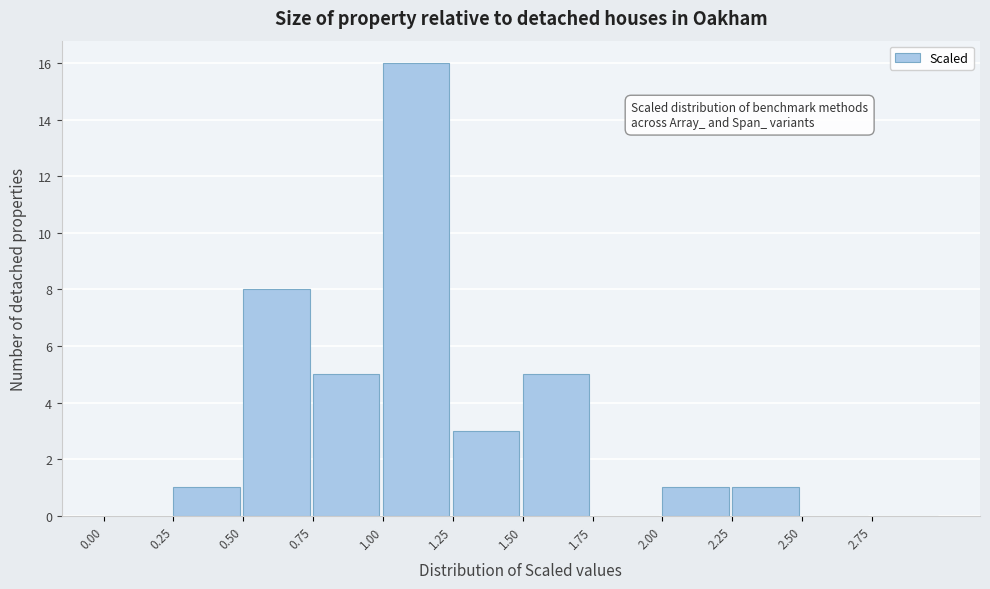

Which range on the x-axis has the tallest bar?

1.00 to 1.25